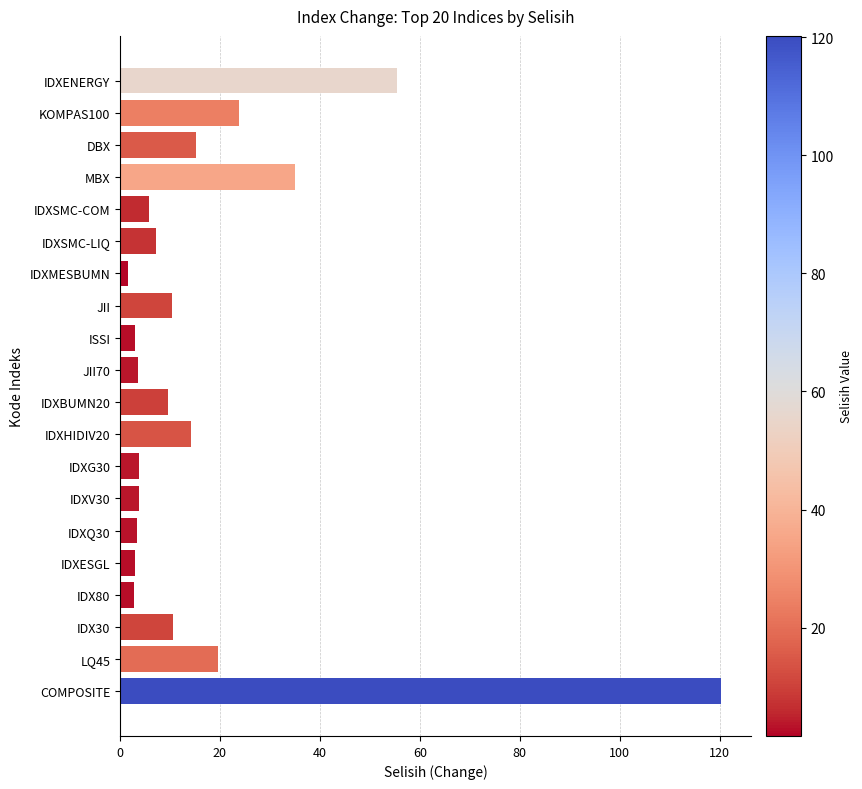

True or false: the data shows 20.2 at DBX.

False